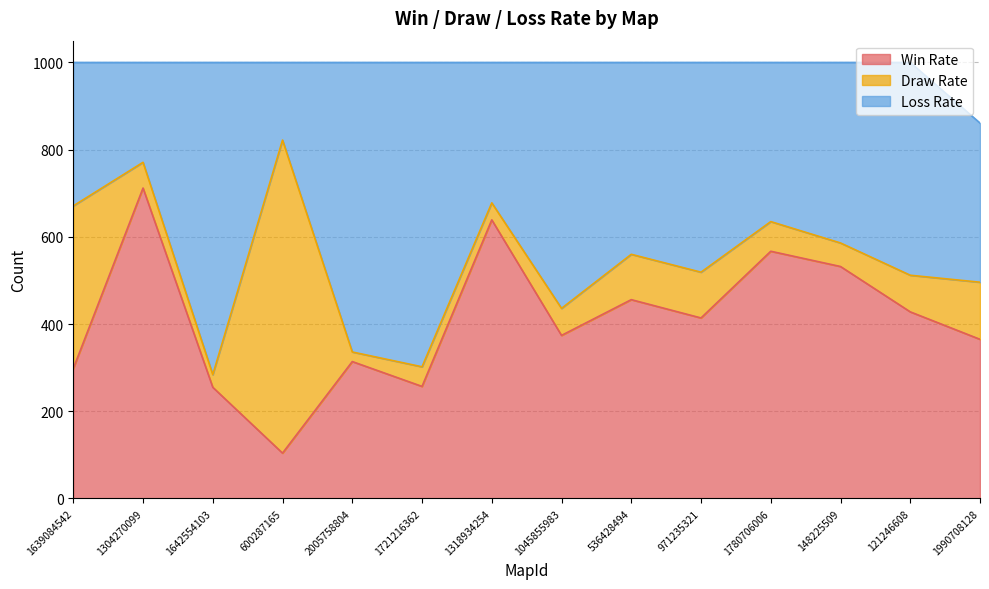

How many lines are shown in the chart?

3